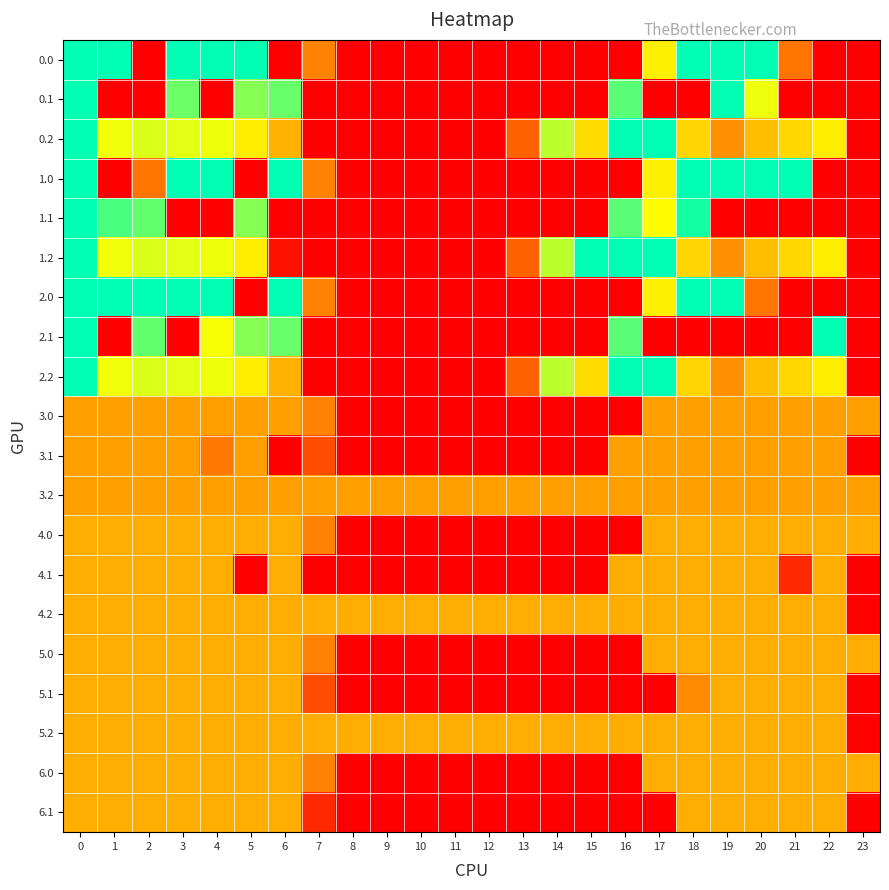

At how many categories does at least one series exceed 7?

24